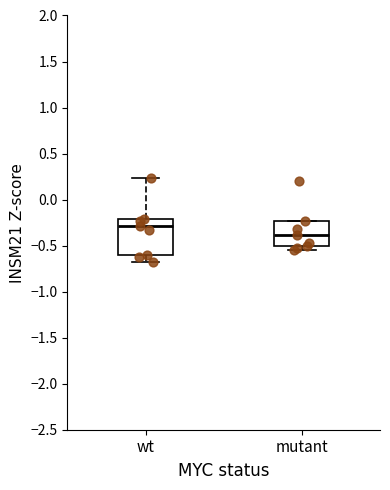

Which box has the lowest median line?

mutant